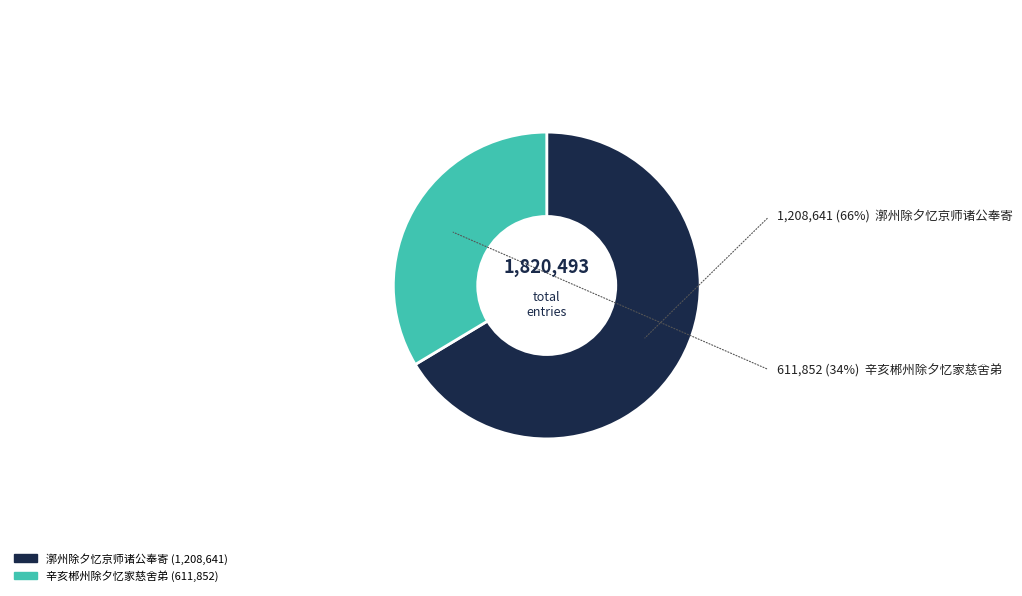

What is the largest slice in the pie chart?

漷州除夕忆京师诸公奉寄